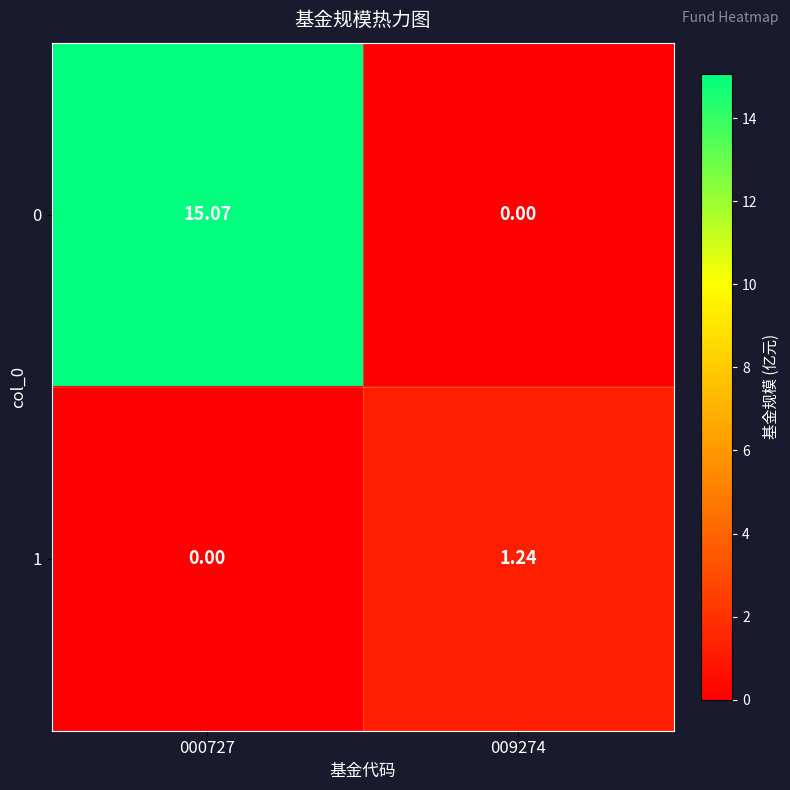

Is the value of 1 at 009274 greater than the value of 0 at 000727?

No